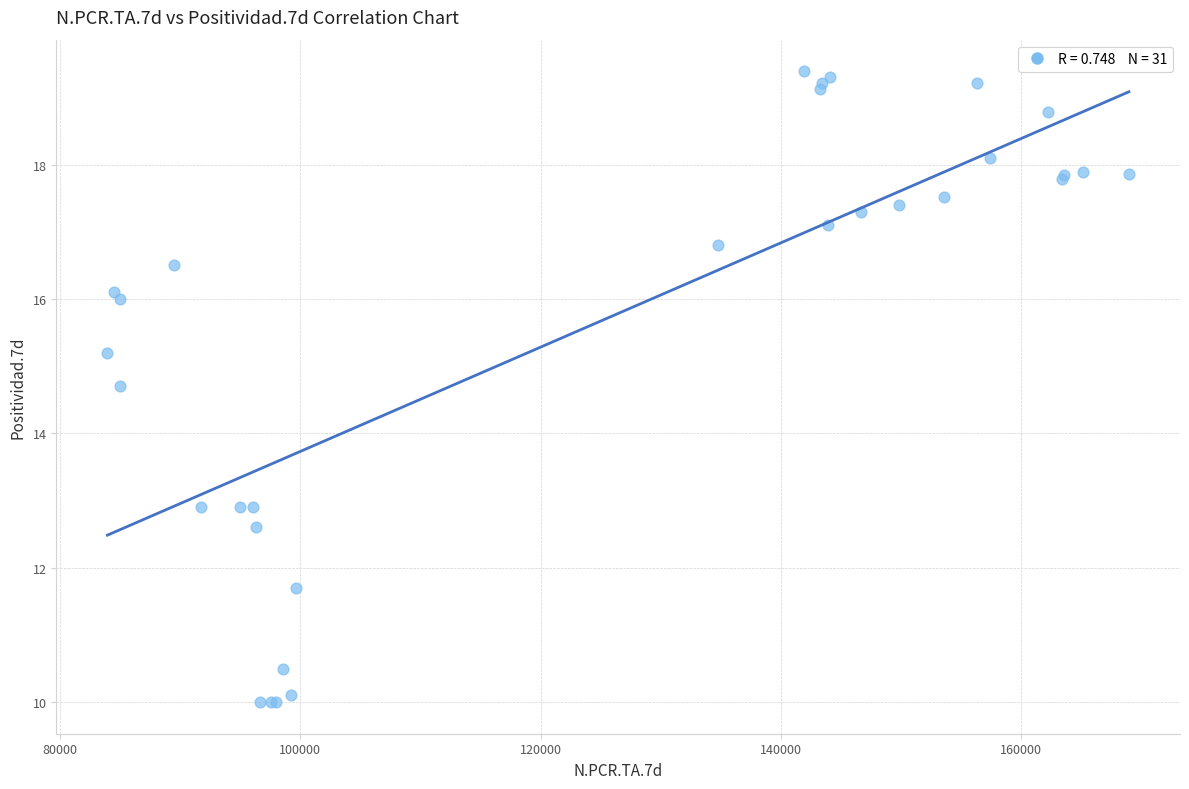

What Y value in the scatter plot is closest to 14?

14.7